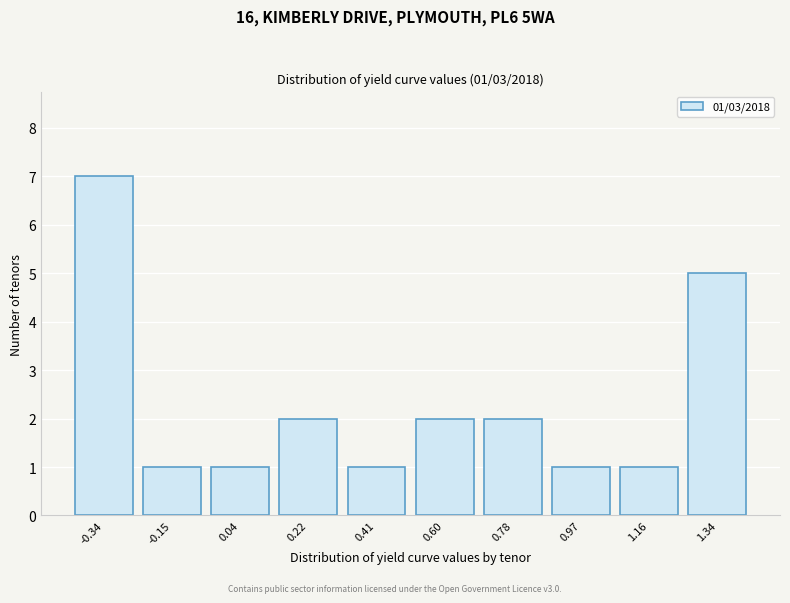

Reading left to right, what are all the values shown in this chart?

-0.34=7	-0.15=1	0.04=1	0.22=2	0.41=1	0.60=2	0.78=2	0.97=1	1.16=1	1.34=5